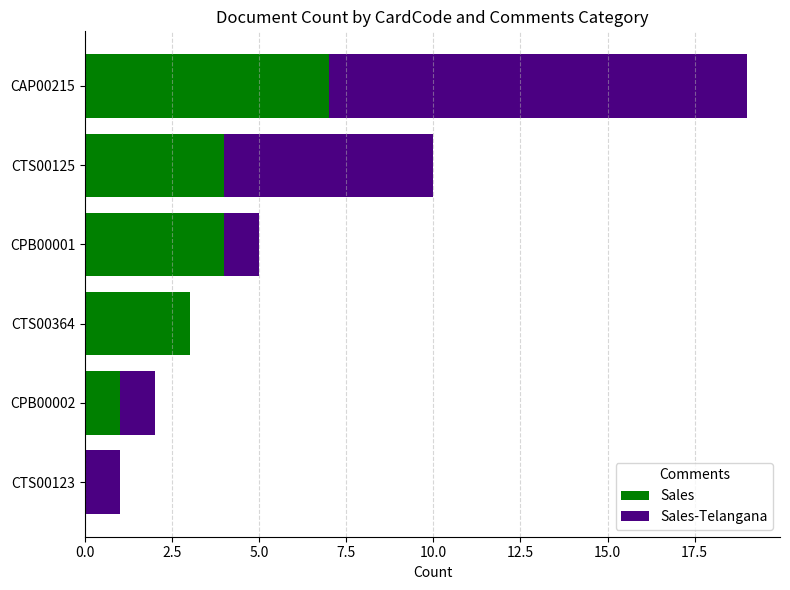

How many Sales values are between 1 and 4?

4